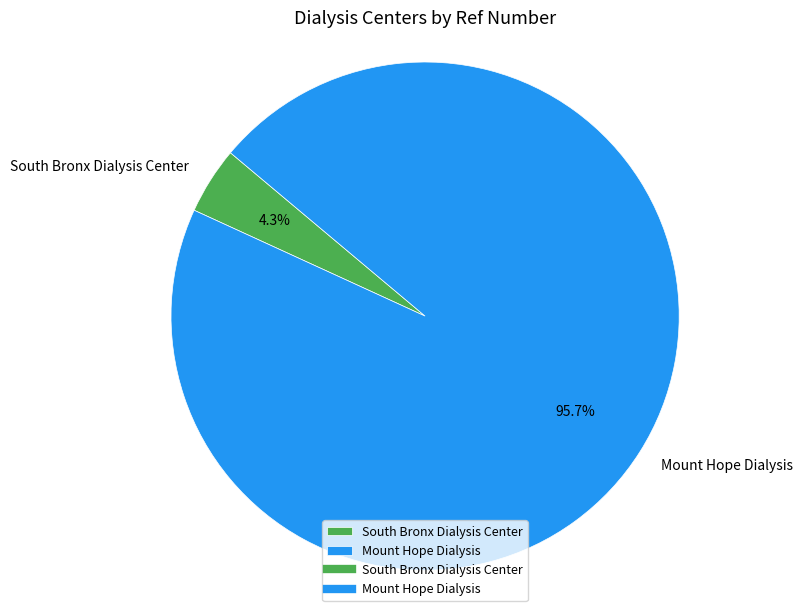

Between Mount Hope Dialysis and South Bronx Dialysis Center, which is larger?

Mount Hope Dialysis